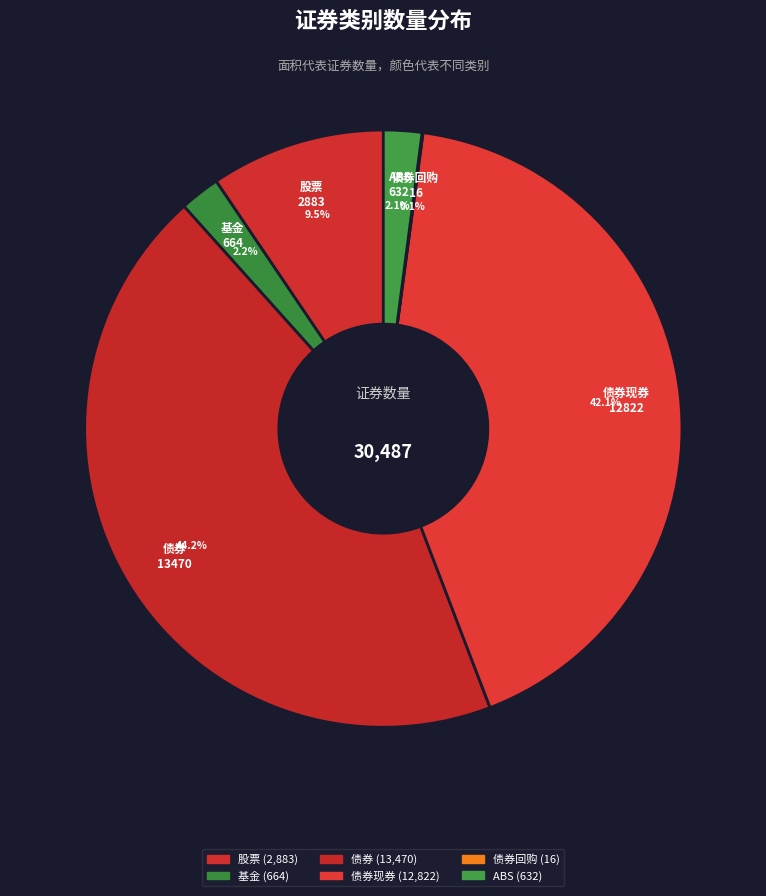

Combined, do 债券 and 基金 account for over 50%?

No